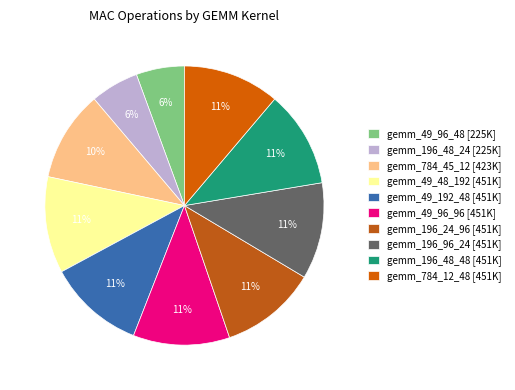

Between gemm_49_192_48 and gemm_49_96_48, which is larger?

gemm_49_192_48